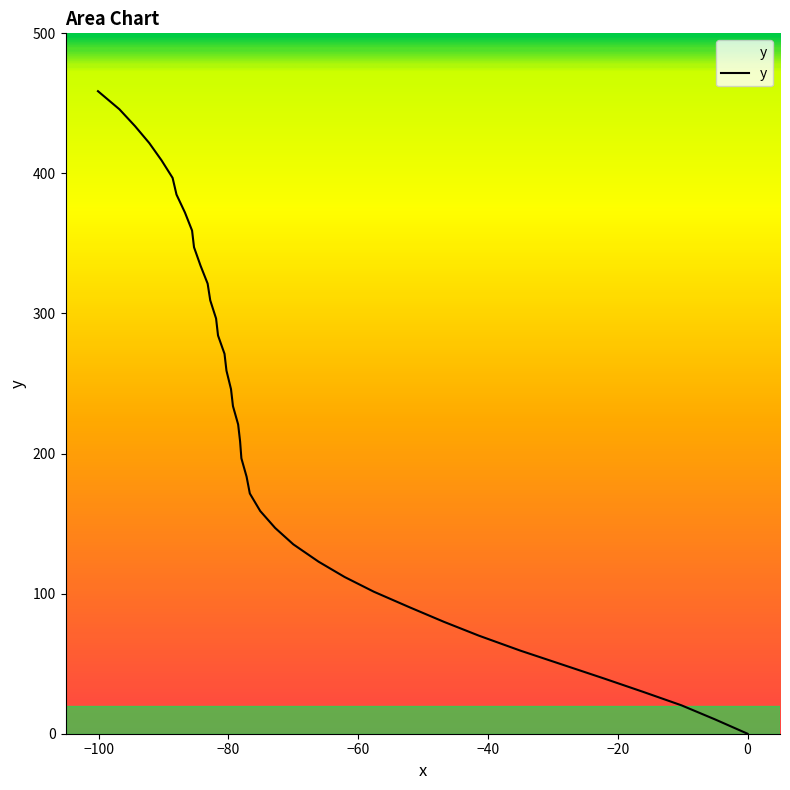

What is the difference between the maximum and minimum values?

458.7